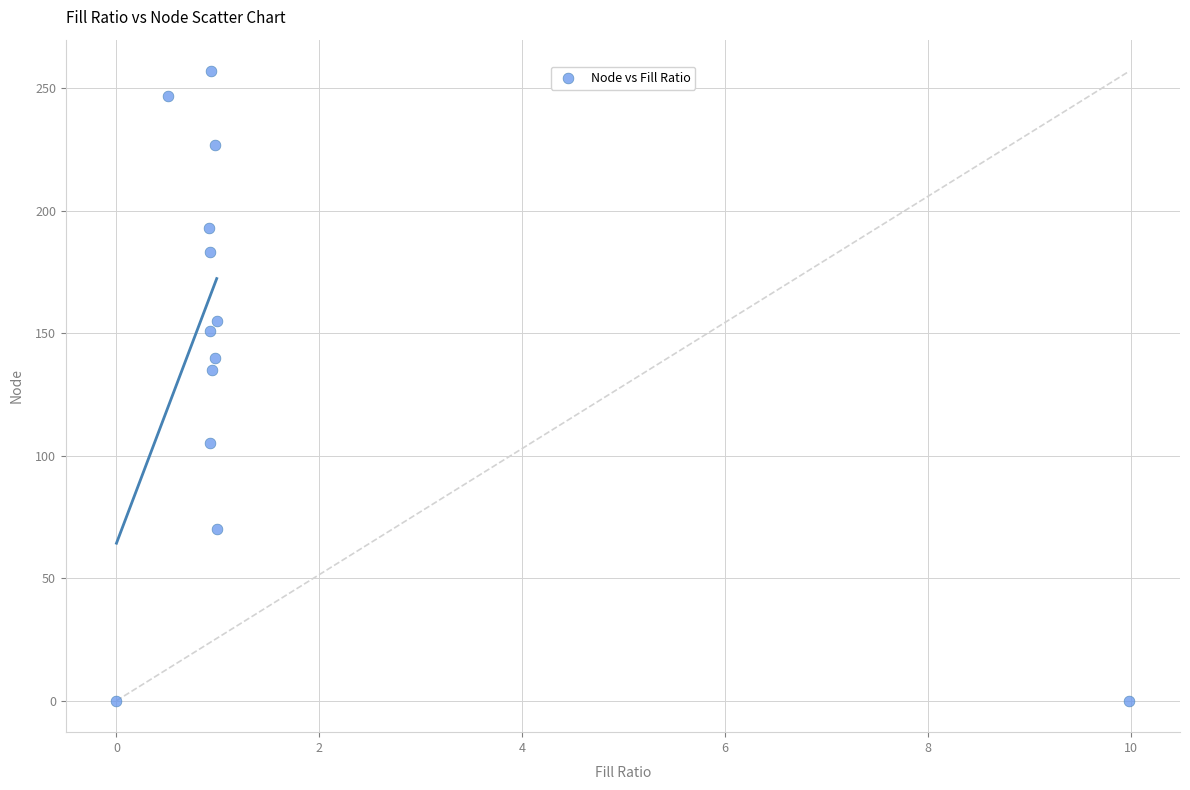

What is the range of Y values (max minus min)?

257